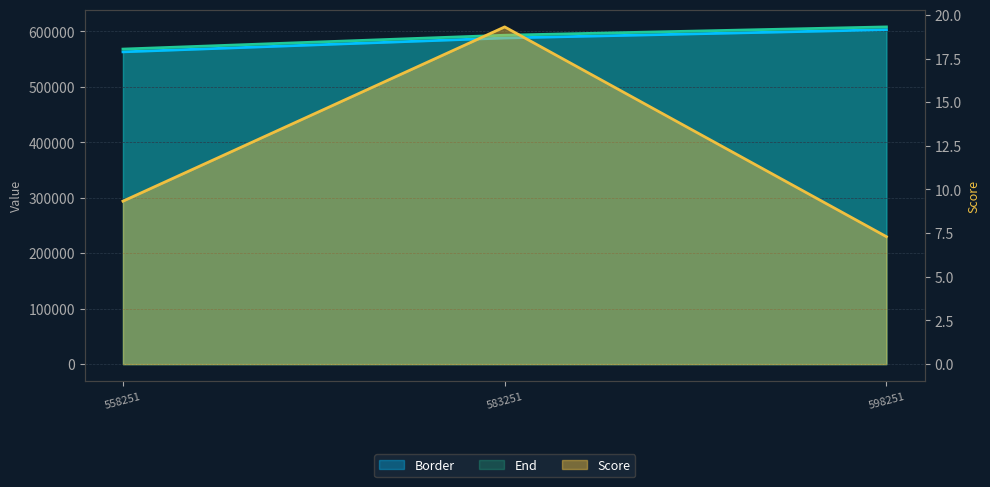

At which label is Score closest to 13?

558251